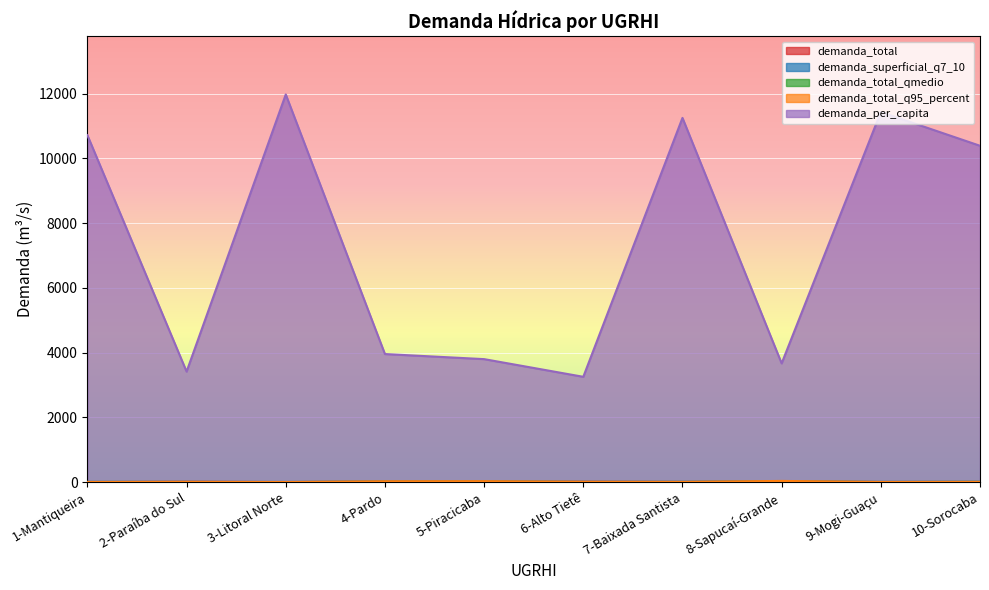

Which series ends up on top after the final intersection of demanda_total_q95_percent and demanda_superficial_q7_10?

demanda_superficial_q7_10